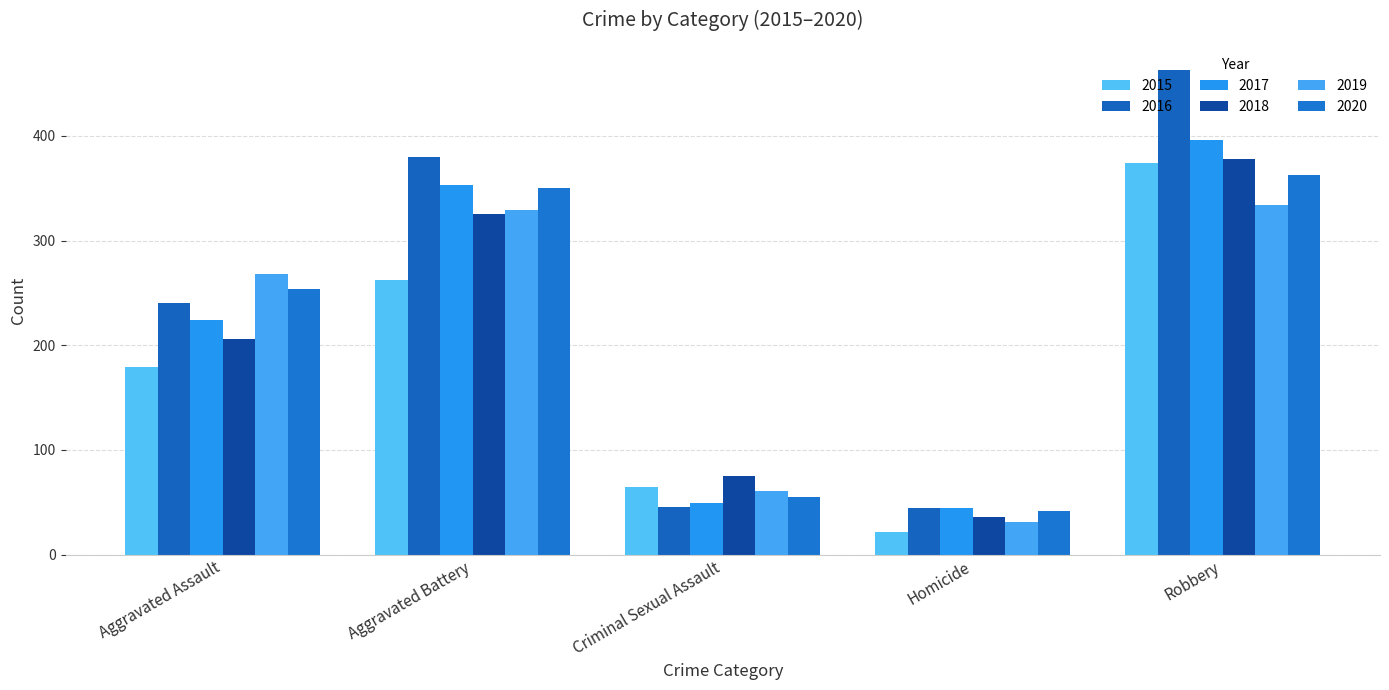

What is the difference between the maximum and minimum values in the 2017 series?

351